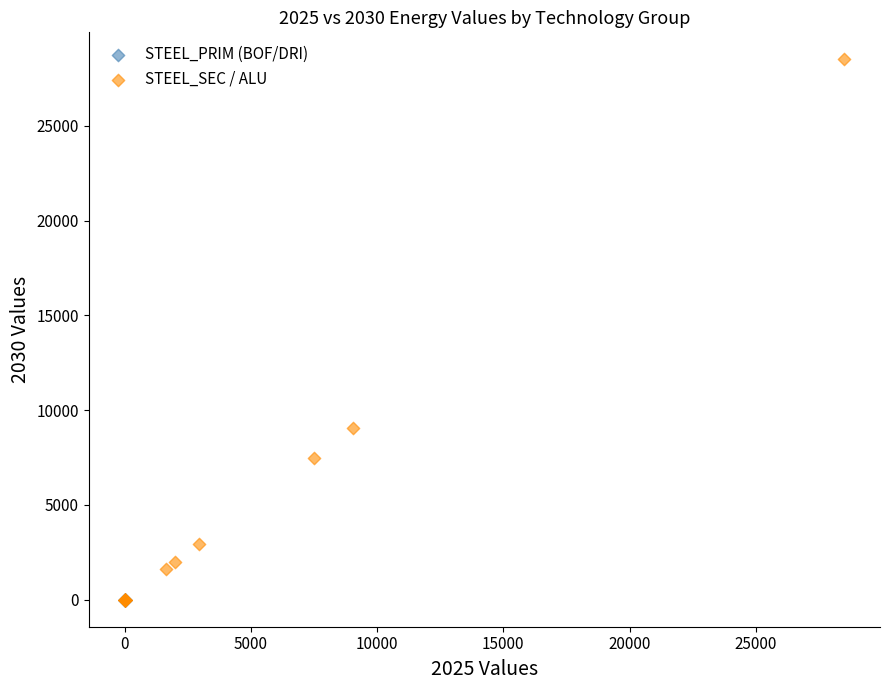

Which series has the widest spread of Y values?

STEEL_SEC / ALU